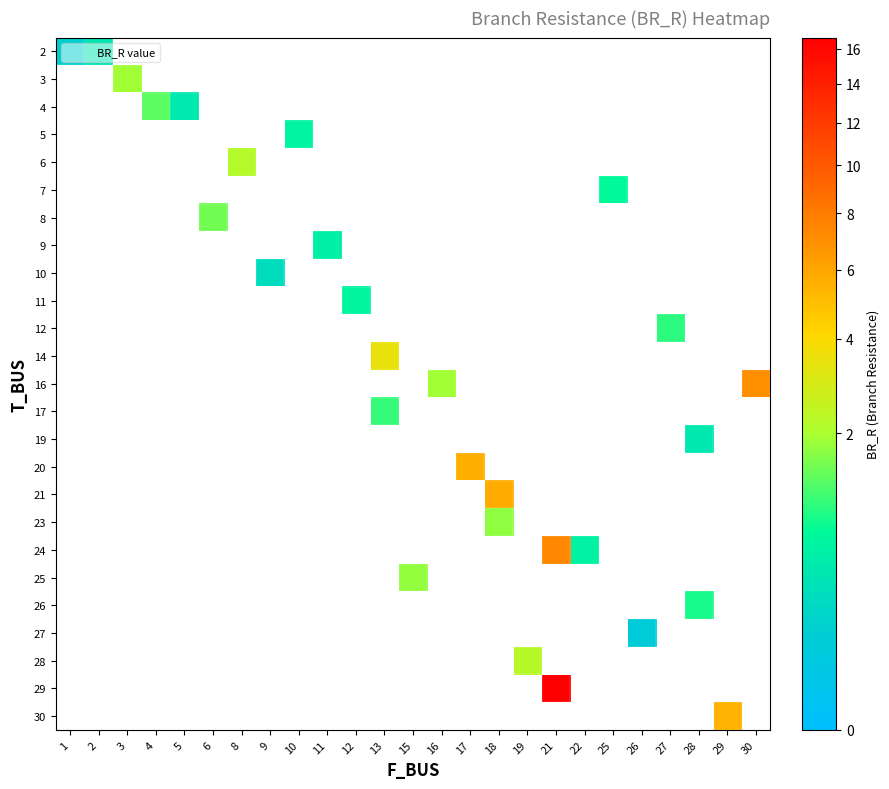

Between 22 and 10, which is larger?

10